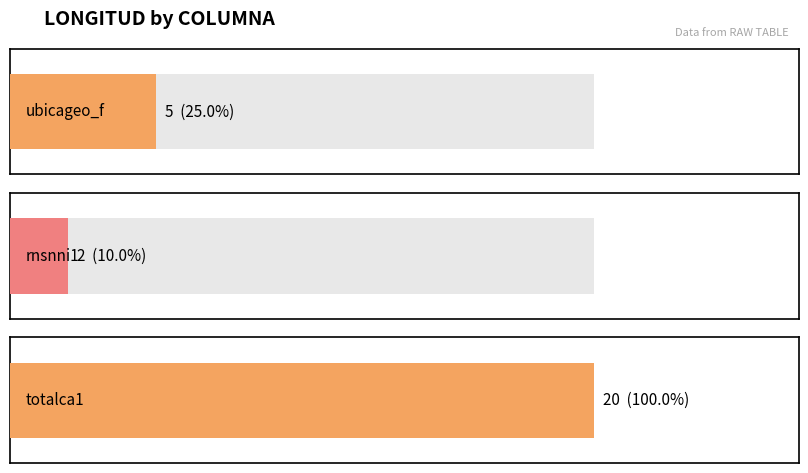

List the labels in order of value, smallest first.

rnsnni1, ubicageo_f, totalca1